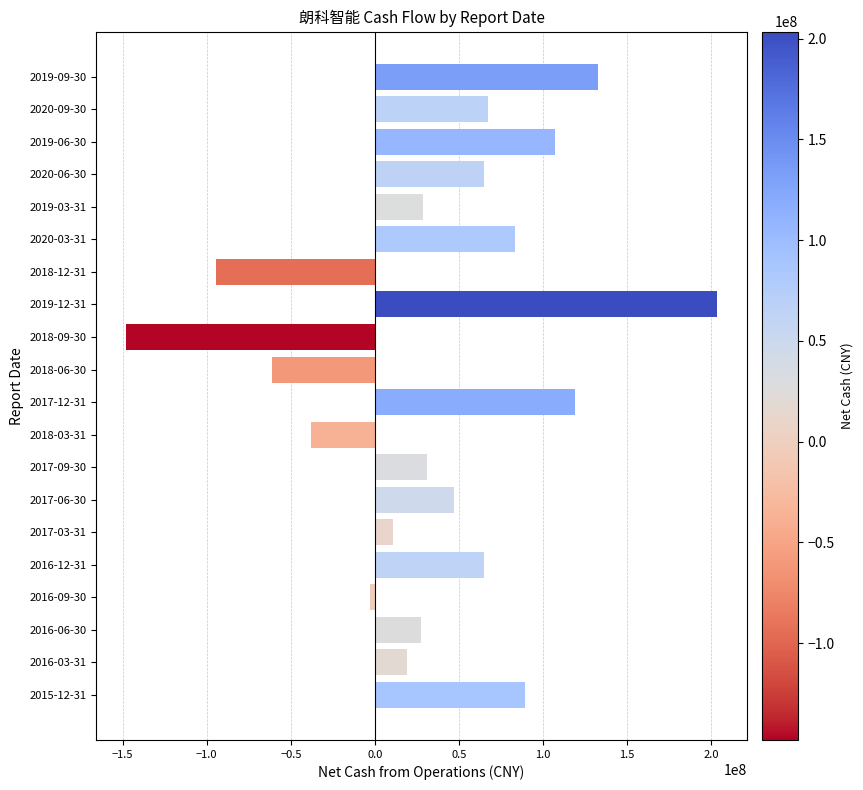

Which has a higher value, 2017-06-30 or 2019-03-31?

2017-06-30